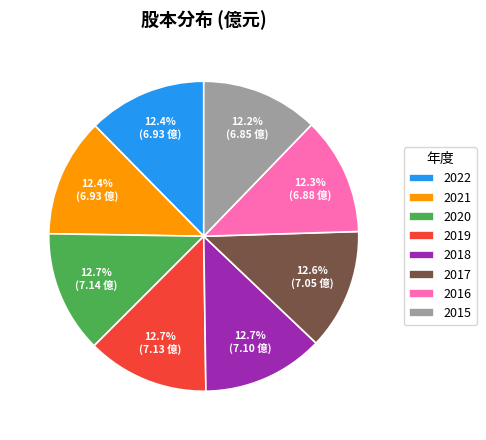

What is the ratio of the value at 2018 to the value at 2017?

1.0